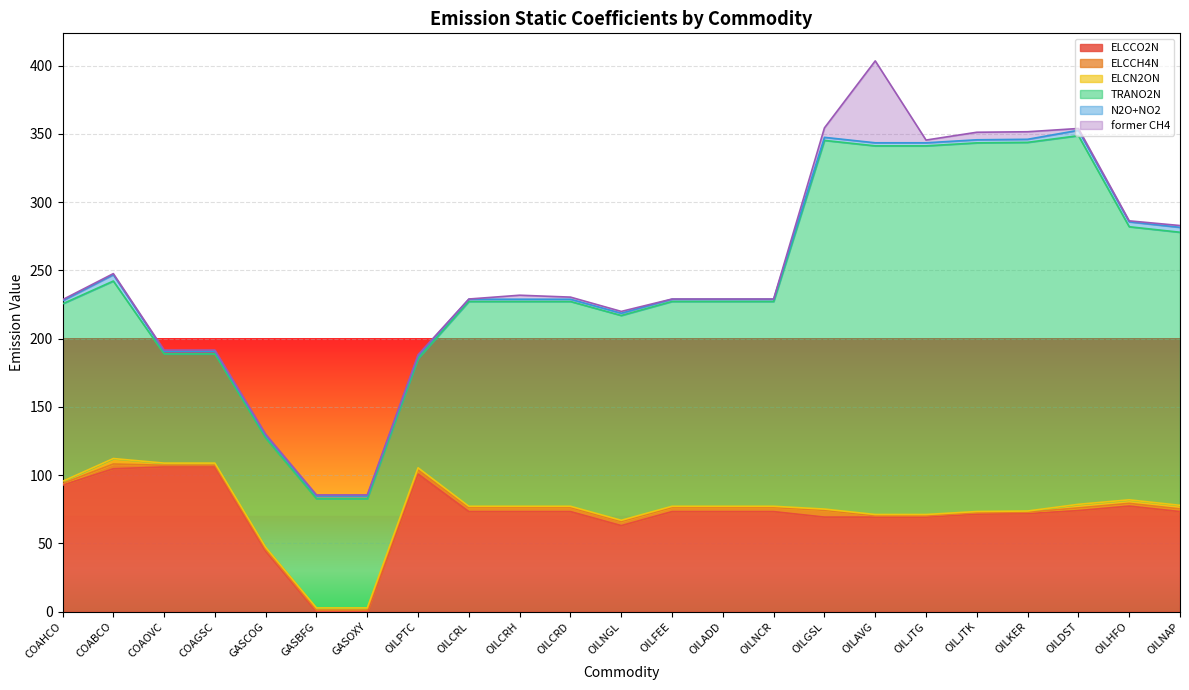

At which label is N2O+NO2 closest to 3?

OILHFO